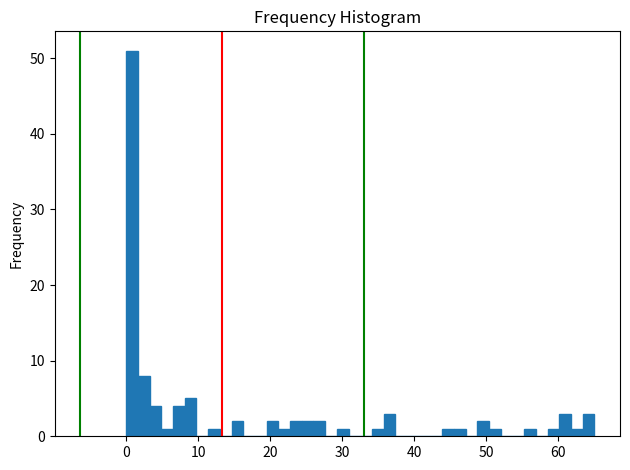

Around what value on the x-axis is the tallest bar? Give the approximate position of its centre, as read against the axis.

1